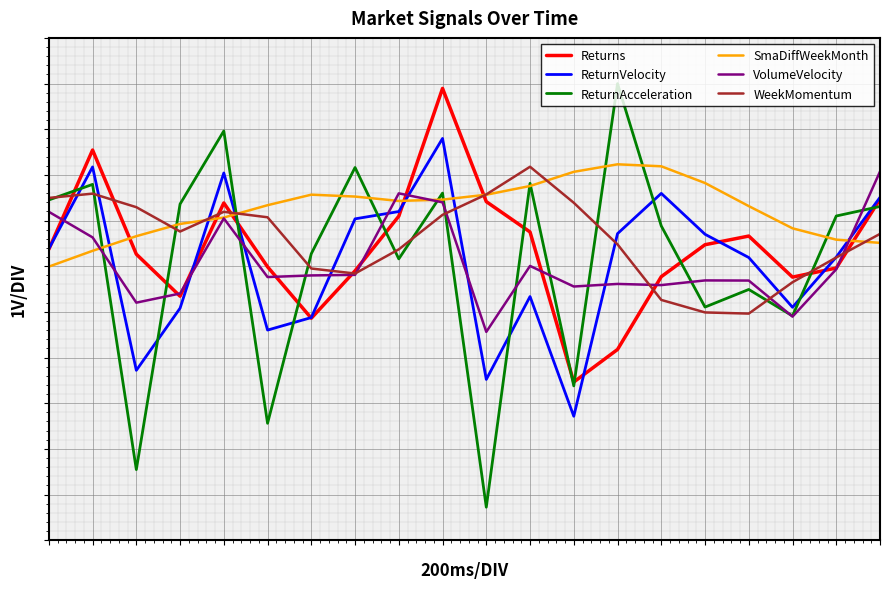

What is the maximum value shown in the chart?

4.0